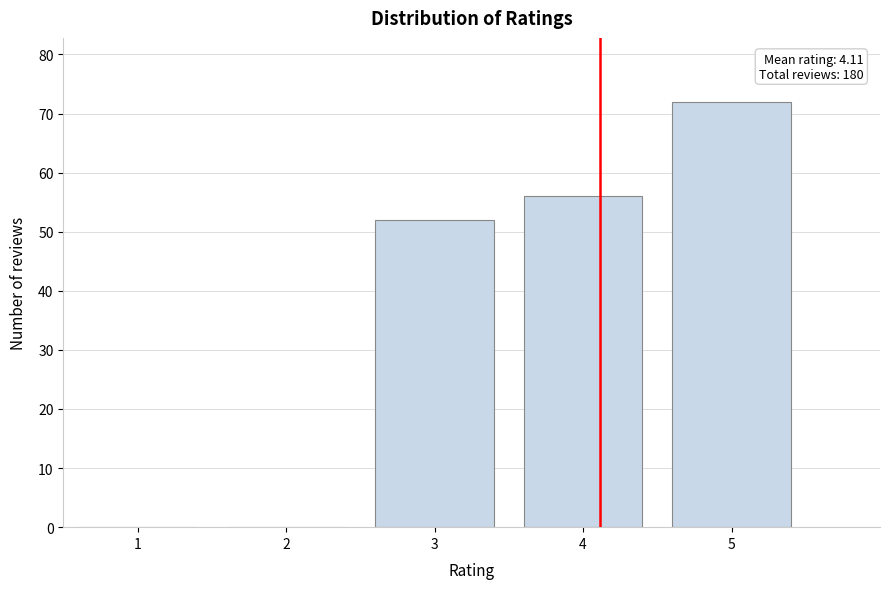

Reading left to right, transcribe all the data shown in this chart.

1=0	2=0	3=52	4=56	5=72